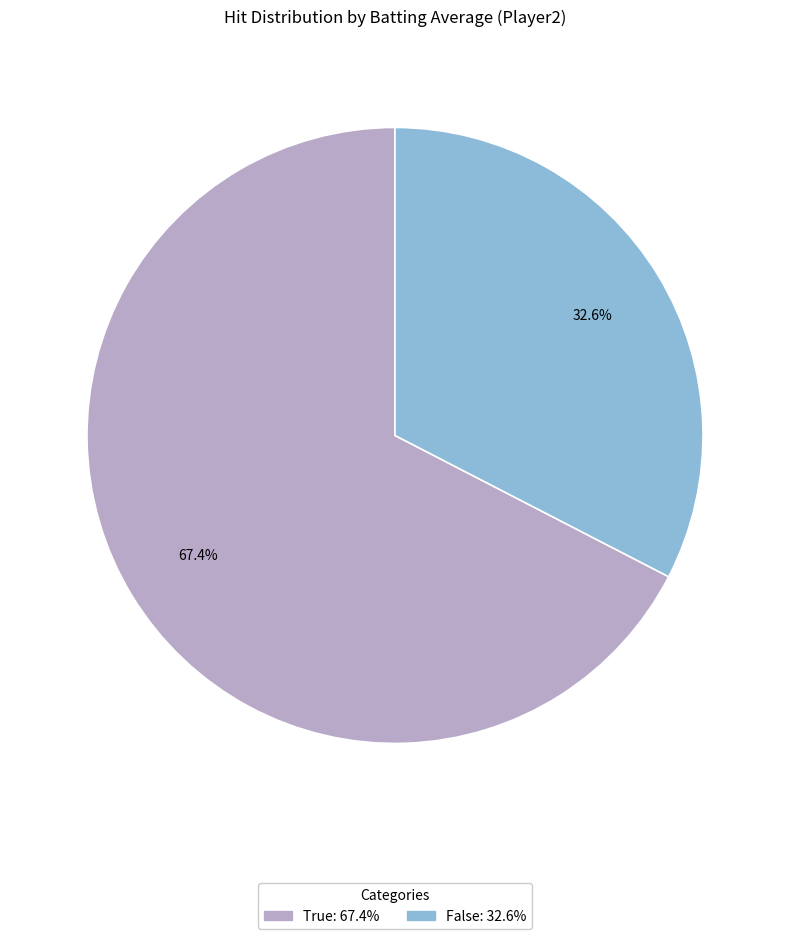

Is there a majority slice in this chart?

Yes